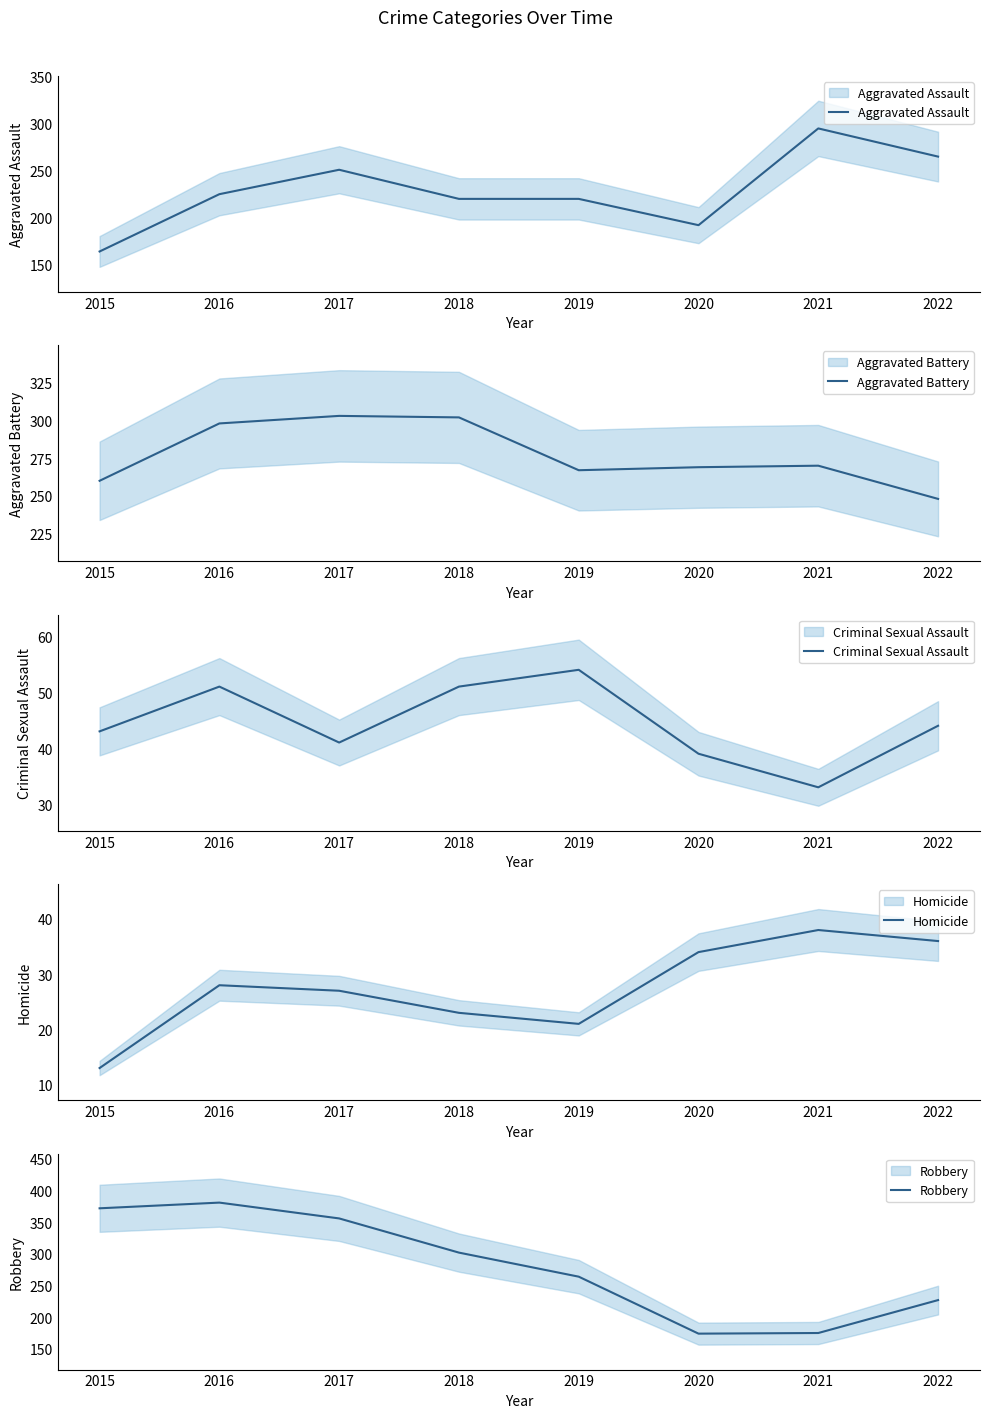

How many interior local peaks does the Aggravated Assault series have?

2